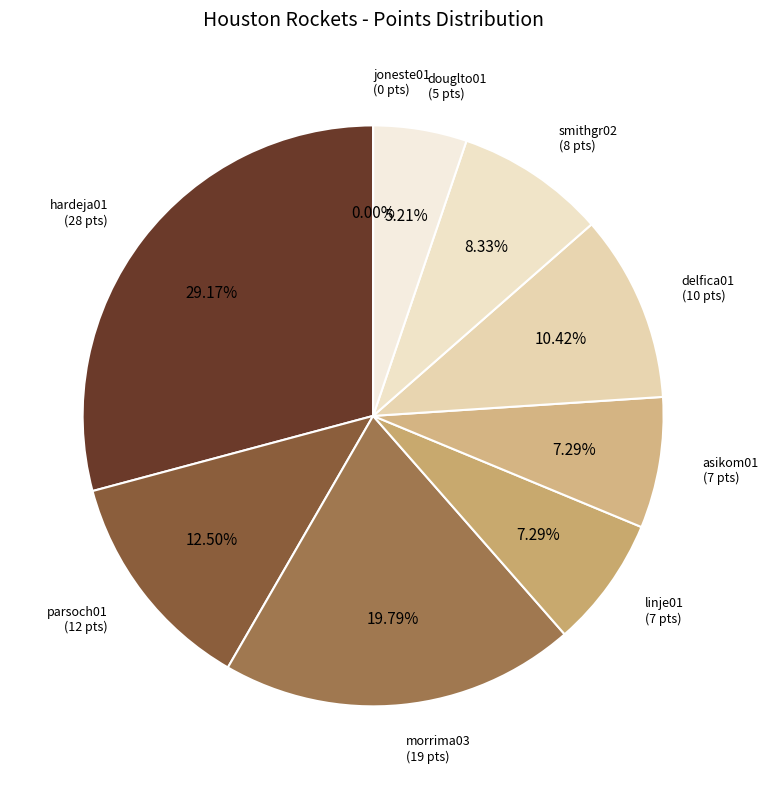

Is it true that linje01 is 1% of the pie?

False